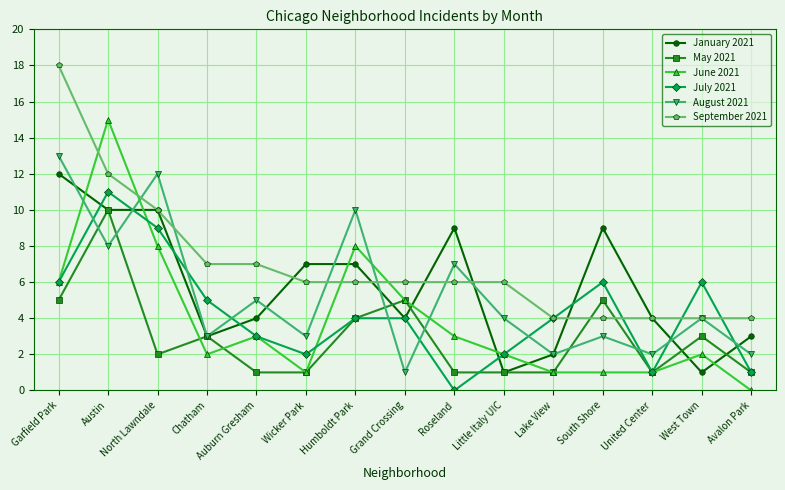

What is the label of the 7th point from the right?

Roseland